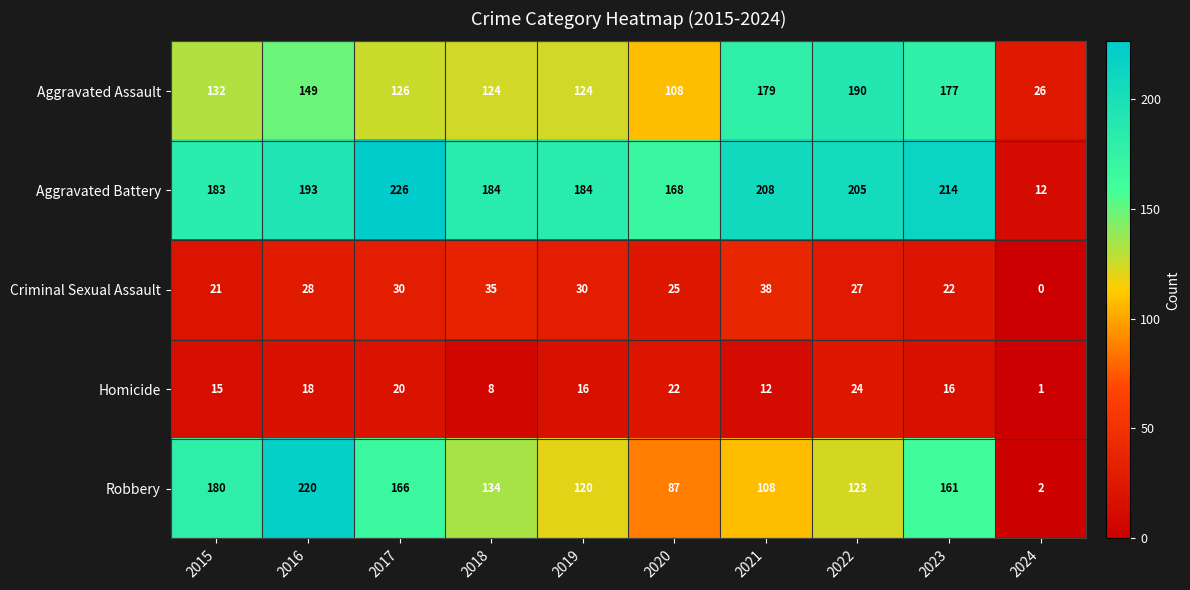

Rank the series at 2020 from lowest to highest value.

Homicide, Criminal Sexual Assault, Robbery, Aggravated Assault, Aggravated Battery